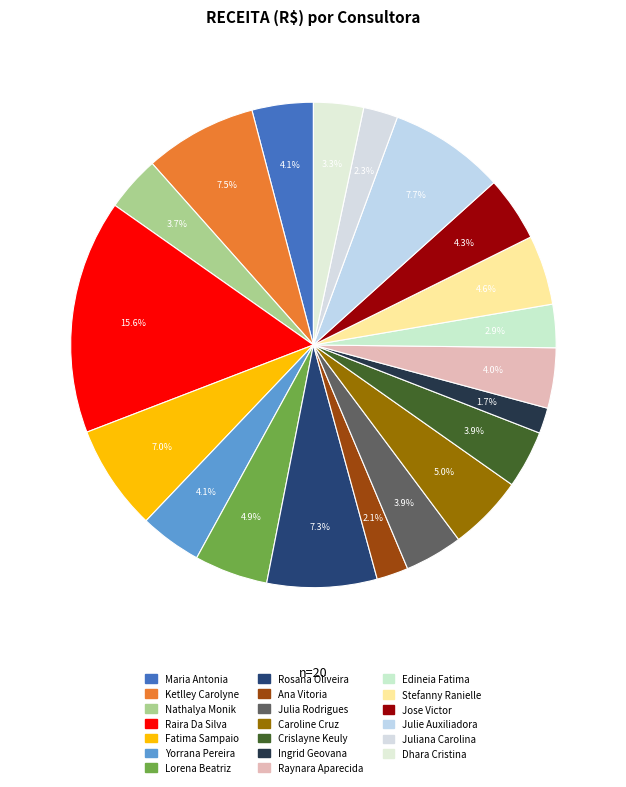

Which category has the smallest portion of the pie?

Ingrid Geovana